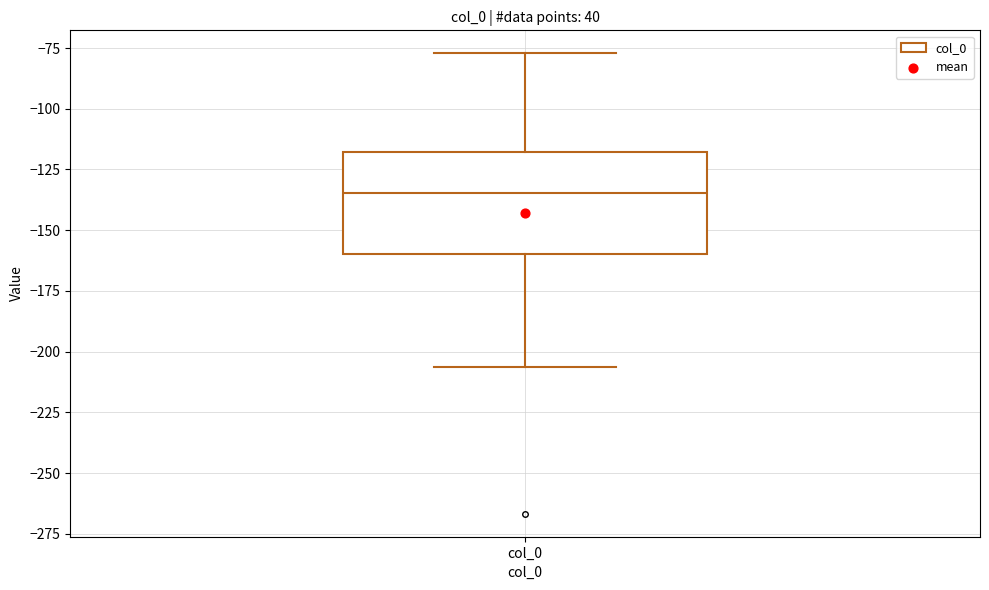

Read this box plot against the y-axis: the position of the median line, the range covered by the box, and the ends of both whiskers. The values are not printed on the chart, so give them approximately, as read against the axis.

median -135, box -160 to -120, whiskers -205 to -75